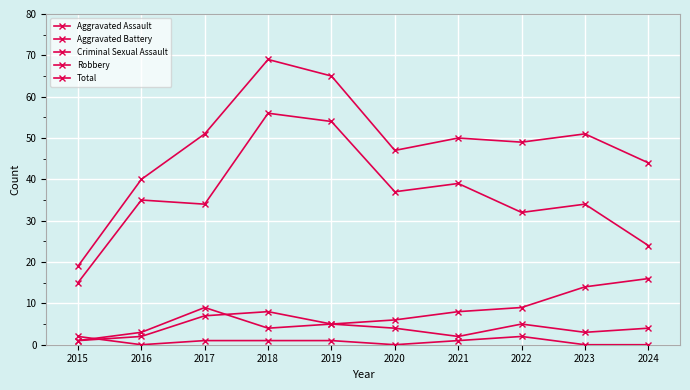

Reading right to left, transcribe all the data shown in this chart.

Aggravated Assault: 2024=4	2023=3	2022=5	2021=2	2020=4	2019=5	2018=8	2017=7	2016=2	2015=1
Aggravated Battery: 2024=16	2023=14	2022=9	2021=8	2020=6	2019=5	2018=4	2017=9	2016=3	2015=1
Criminal Sexual Assault: 2024=0	2023=0	2022=2	2021=1	2020=0	2019=1	2018=1	2017=1	2016=0	2015=2
Robbery: 2024=24	2023=34	2022=32	2021=39	2020=37	2019=54	2018=56	2017=34	2016=35	2015=15
Total: 2024=44	2023=51	2022=49	2021=50	2020=47	2019=65	2018=69	2017=51	2016=40	2015=19